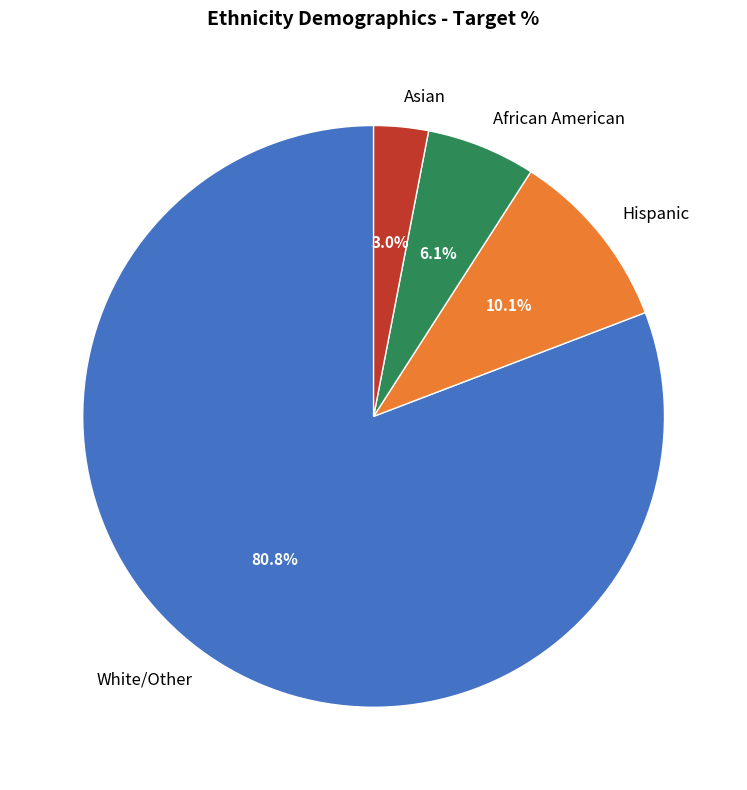

What percentage is the Asian slice, to the nearest percent?

3%